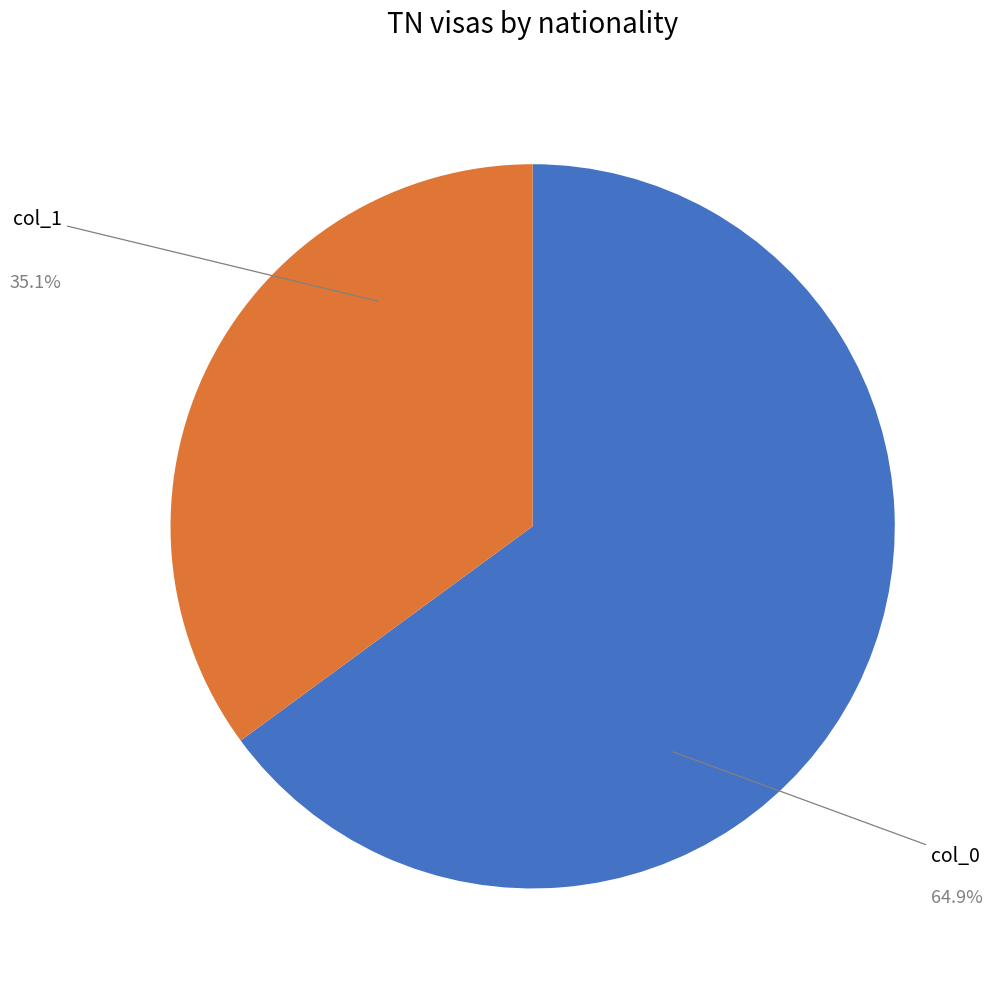

Is there any slice that represents more than half of the pie?

Yes